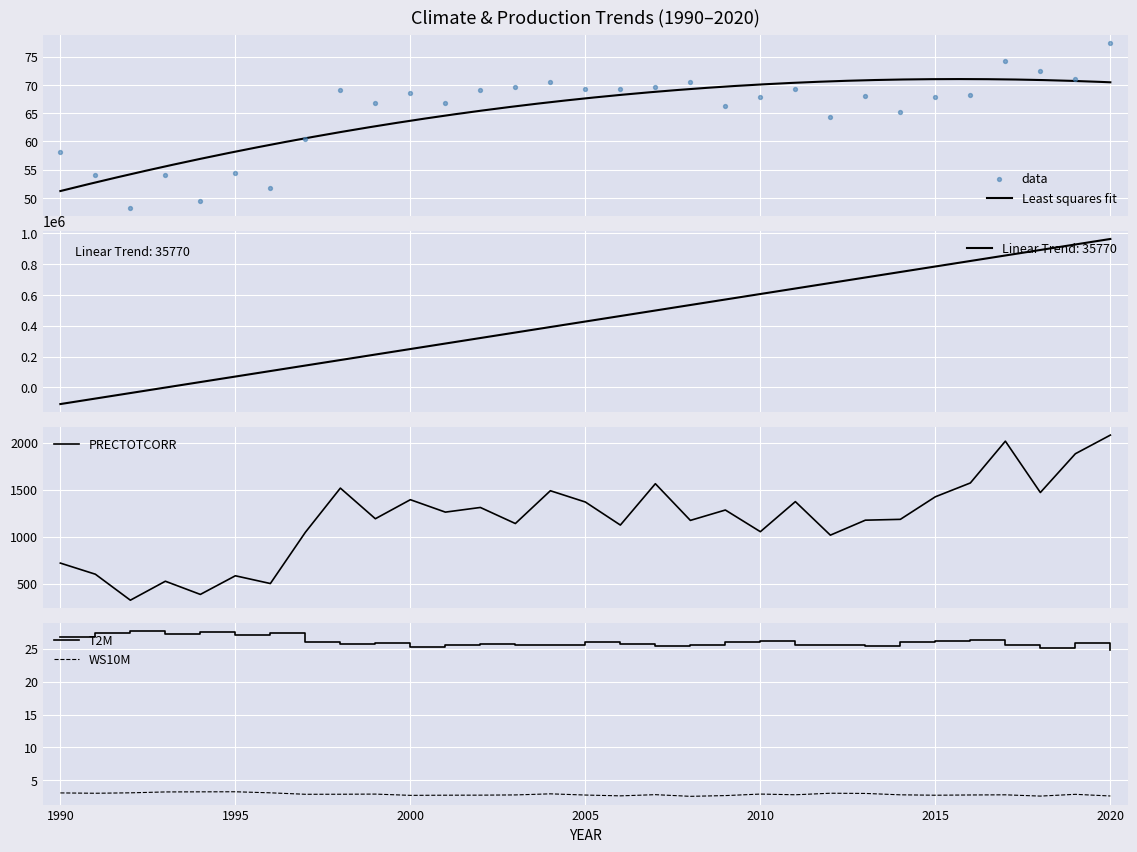

True or false: T2M has a value of 24.8 at 2020.

True